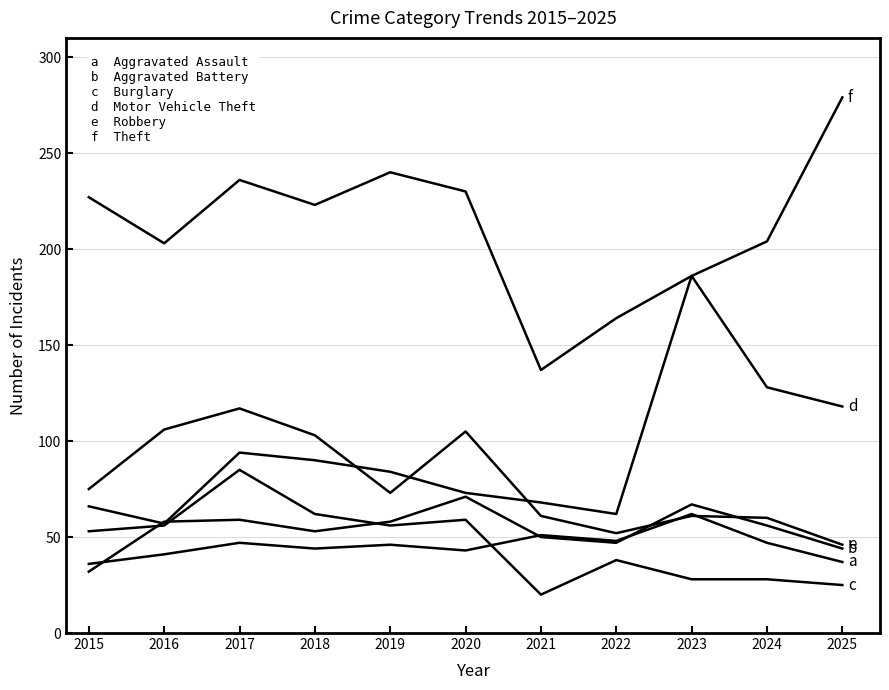

What is the total value across all series at 2018?

575